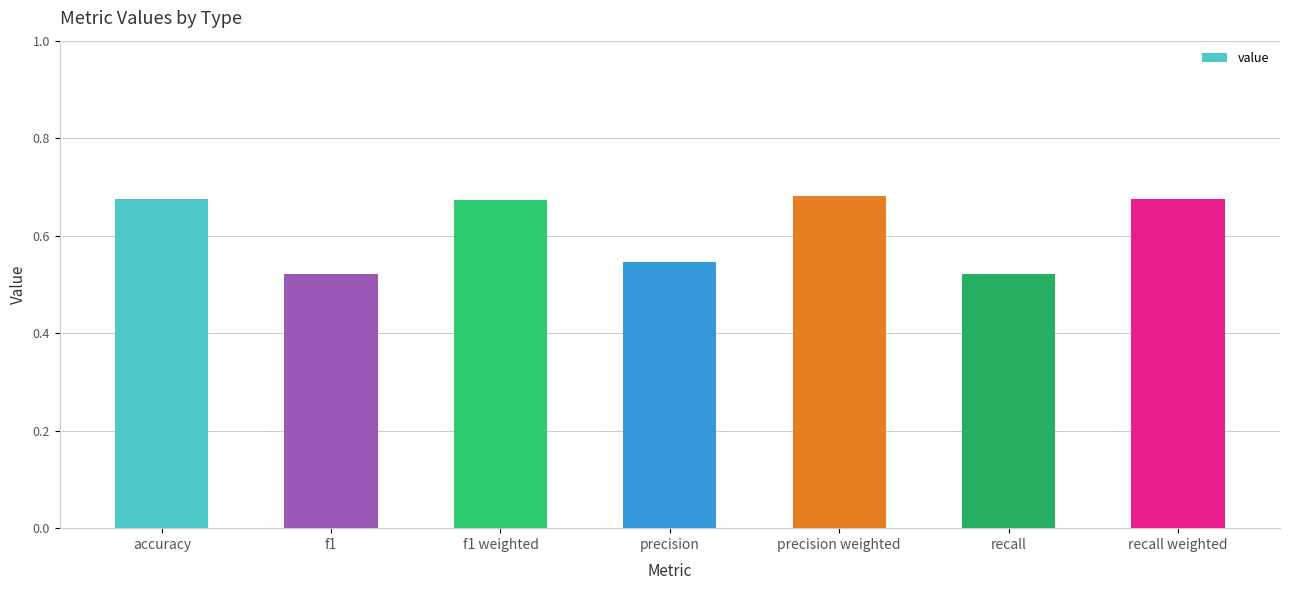

What is the label of the 3rd bar from the left?

f1 weighted